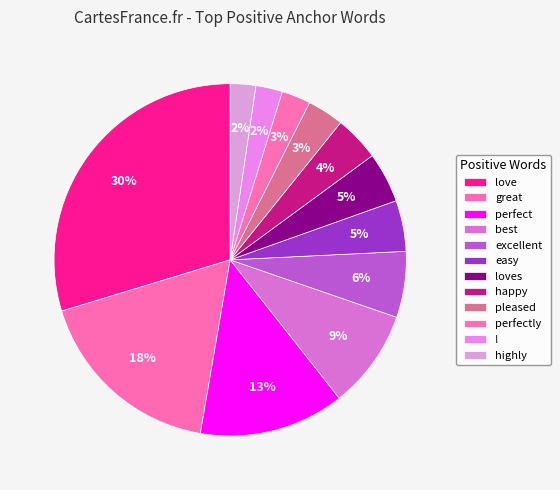

What portion of the pie excludes perfect?

86.7%